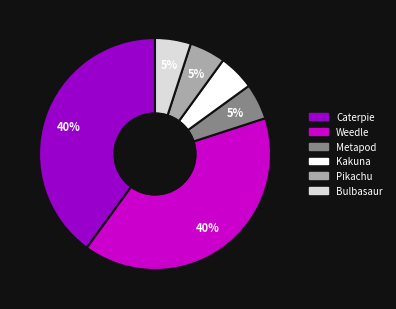

To the nearest percent, what is the average slice percentage?

17%